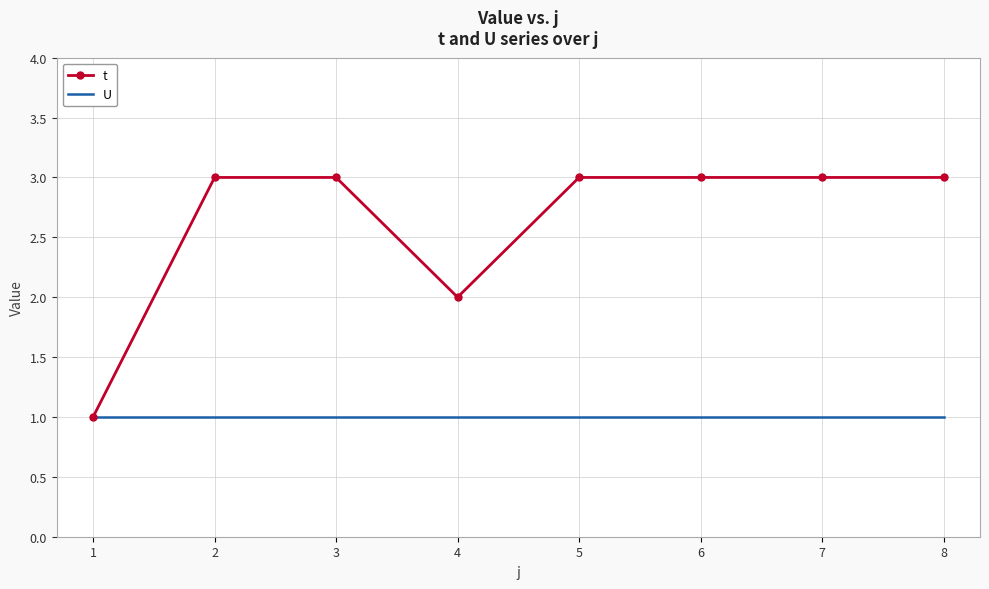

The value of U at 1 is 1. True or false?

True